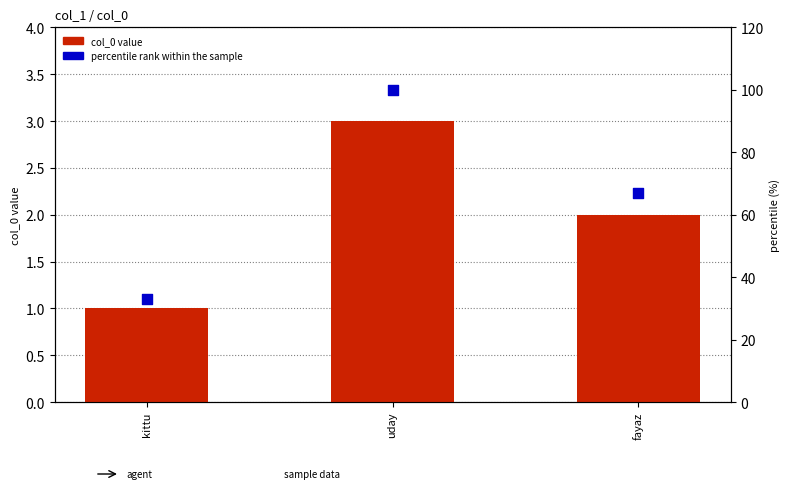

At which category is the sum across all series the highest?

uday